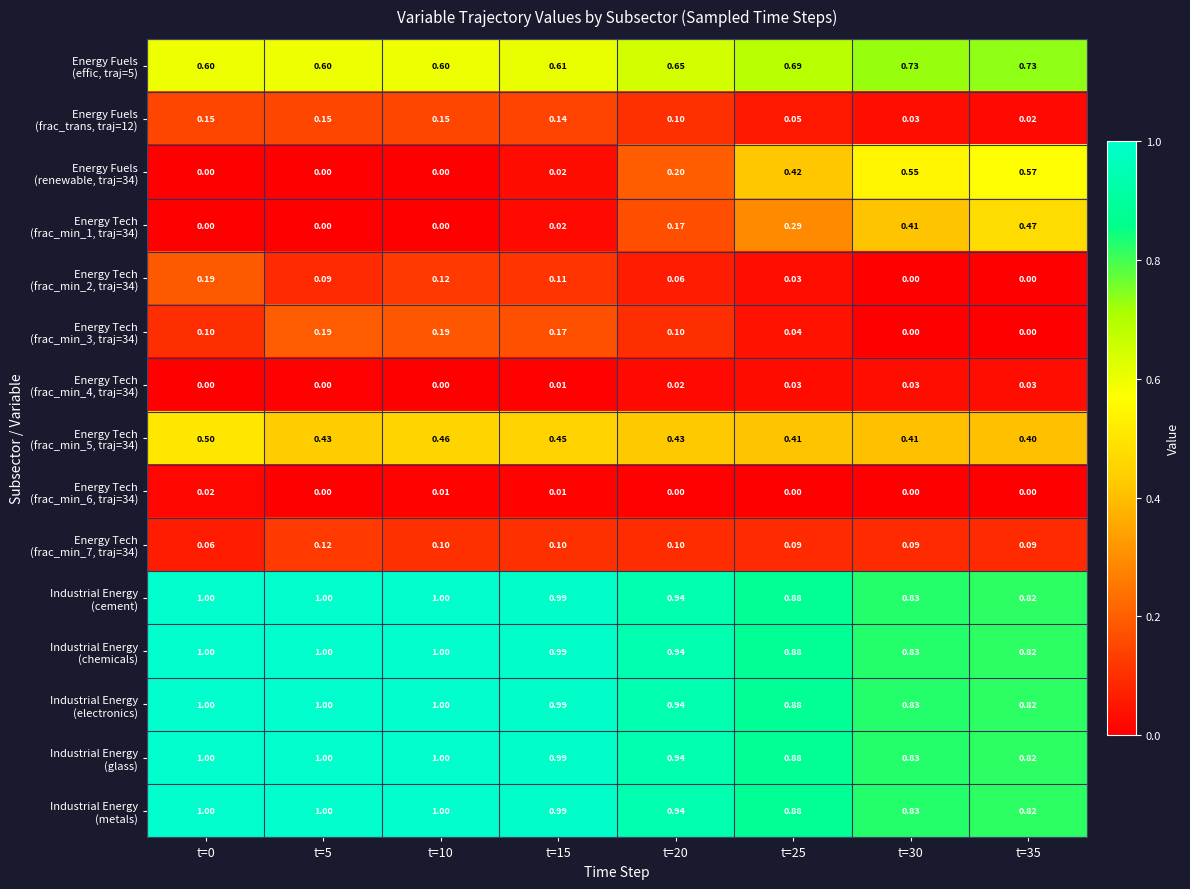

Which series has the largest range (max minus min)?

Energy Fuels (renewable, traj=34)